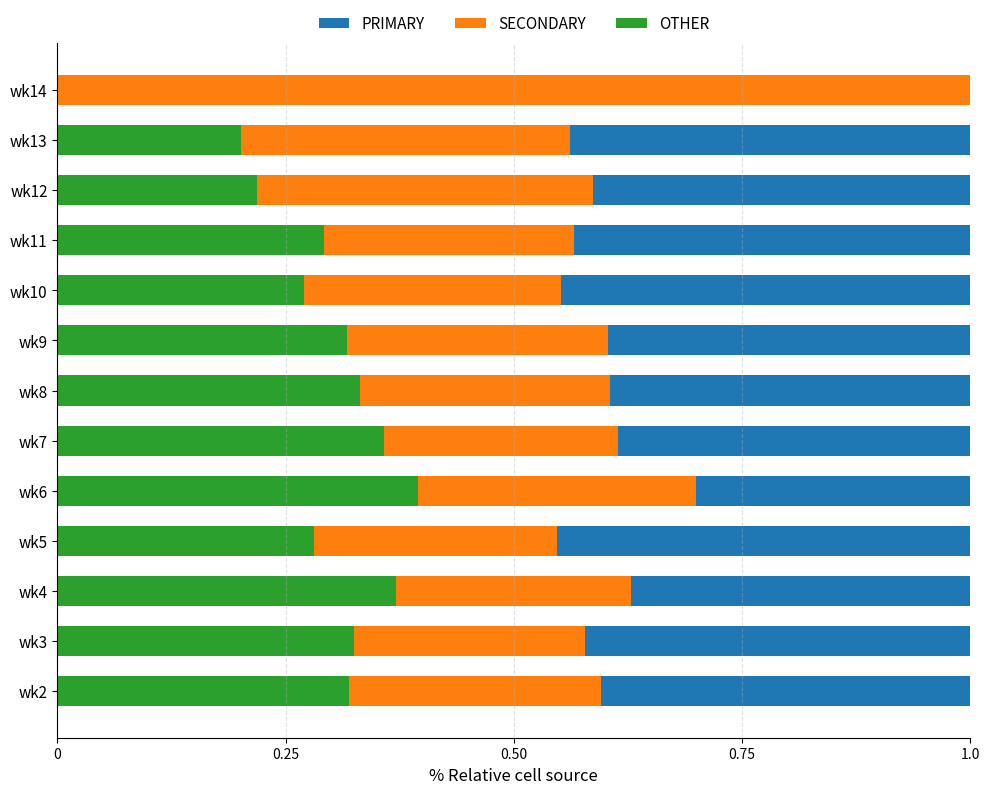

How many OTHER values are between 0 and 1?

13